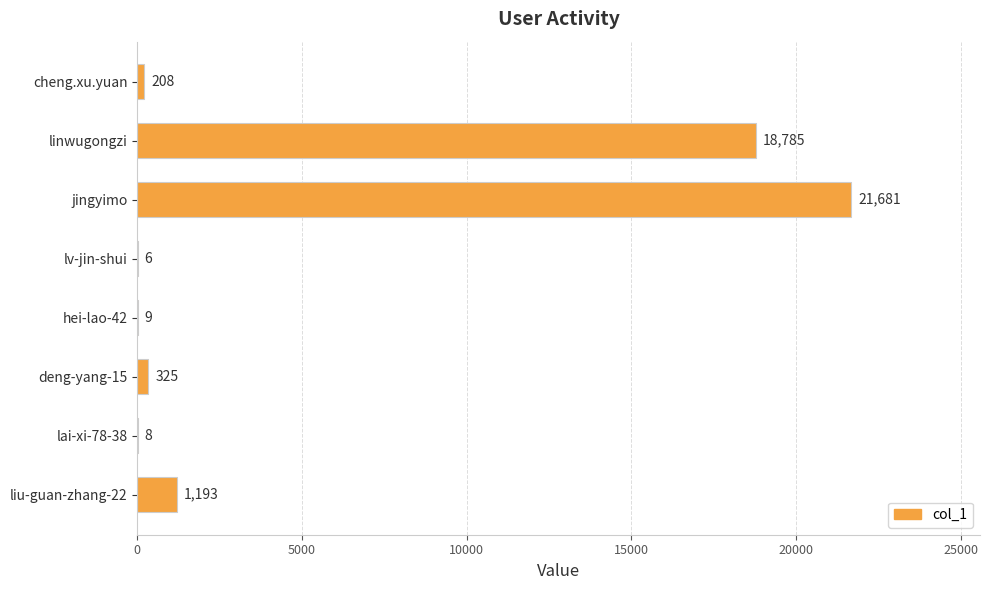

Where is the data nearest to the value 10843?

linwugongzi